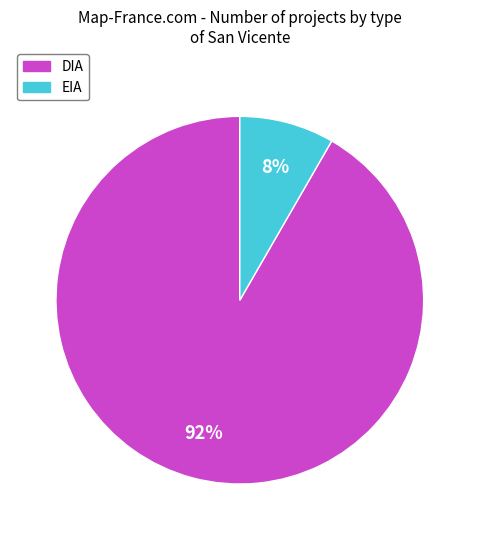

Between DIA and EIA, which is larger?

DIA